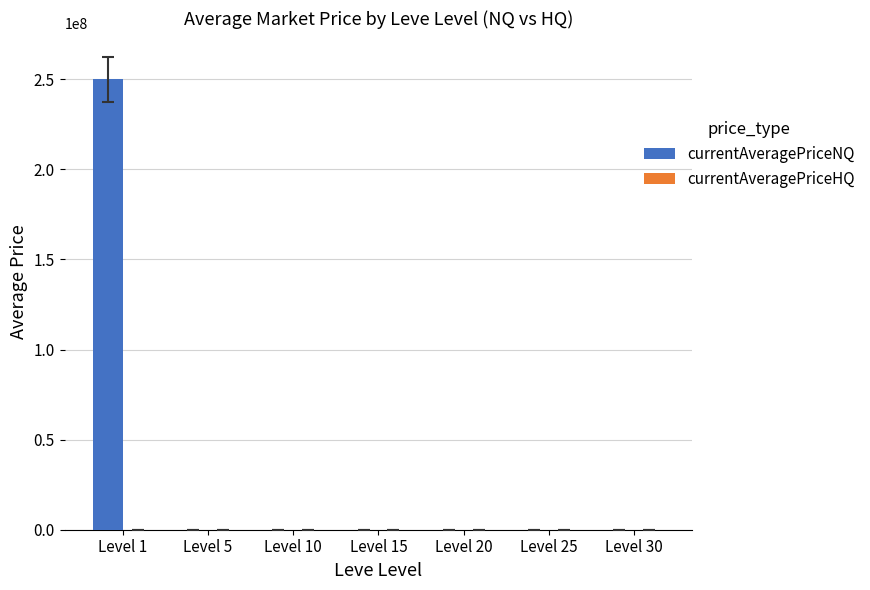

What is the maximum value shown in the chart?

250012300.0